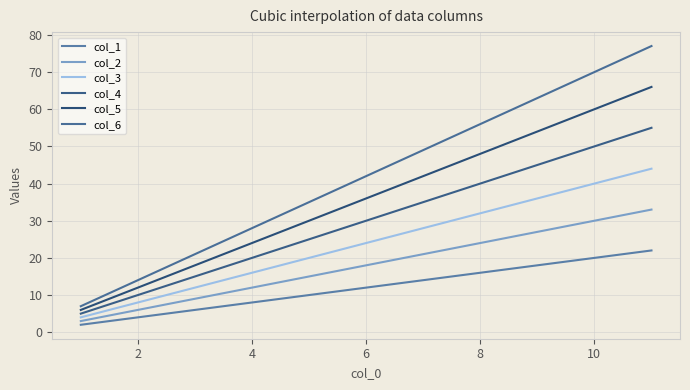

What is the difference between the maximum and minimum values in the col_2 series?

30.0